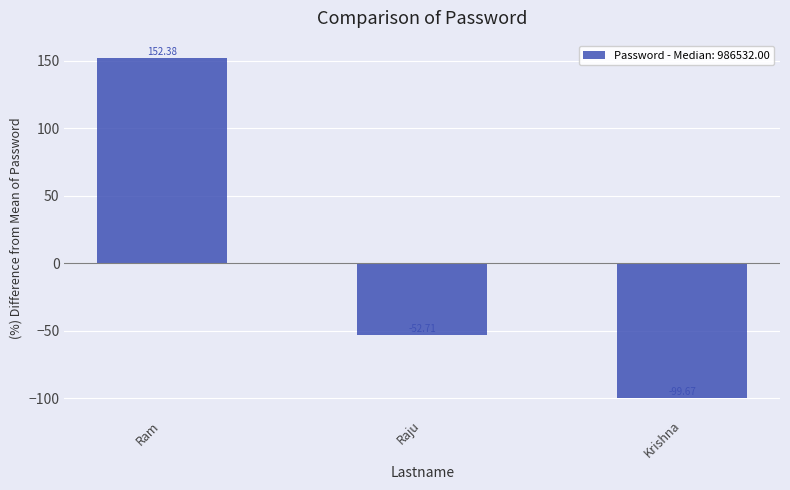

Reading left to right, transcribe all the data shown in this chart.

Ram=152.4	Raju=-52.7	Krishna=-99.7